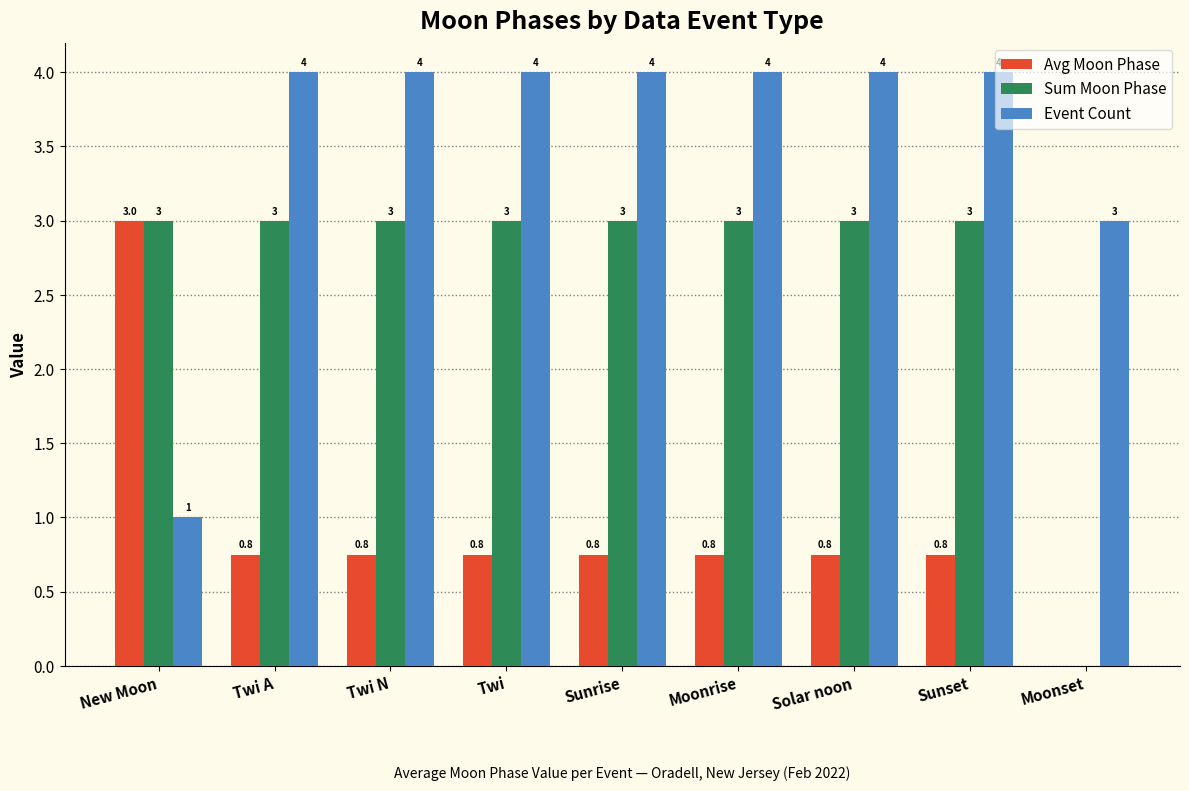

What is the average value of the Sum Moon Phase series?

2.7